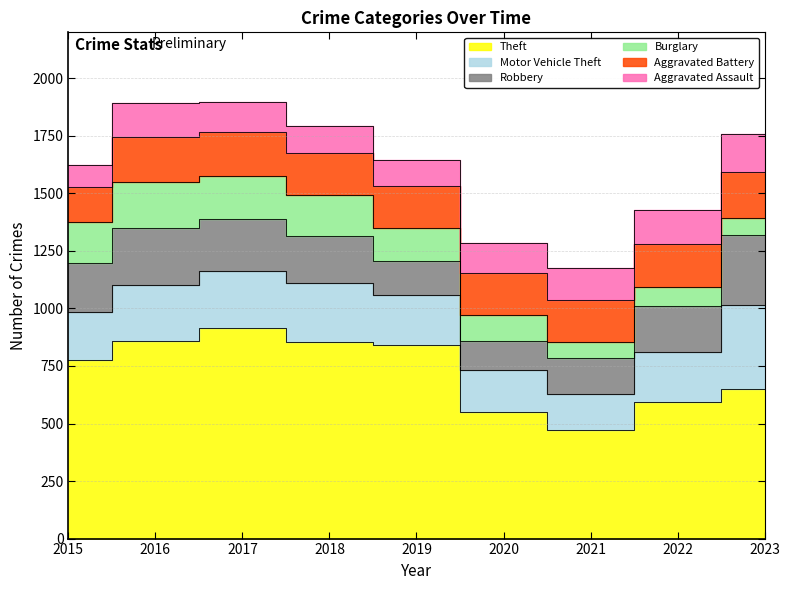

True or false: Aggravated Assault and Motor Vehicle Theft intersect in this chart.

False